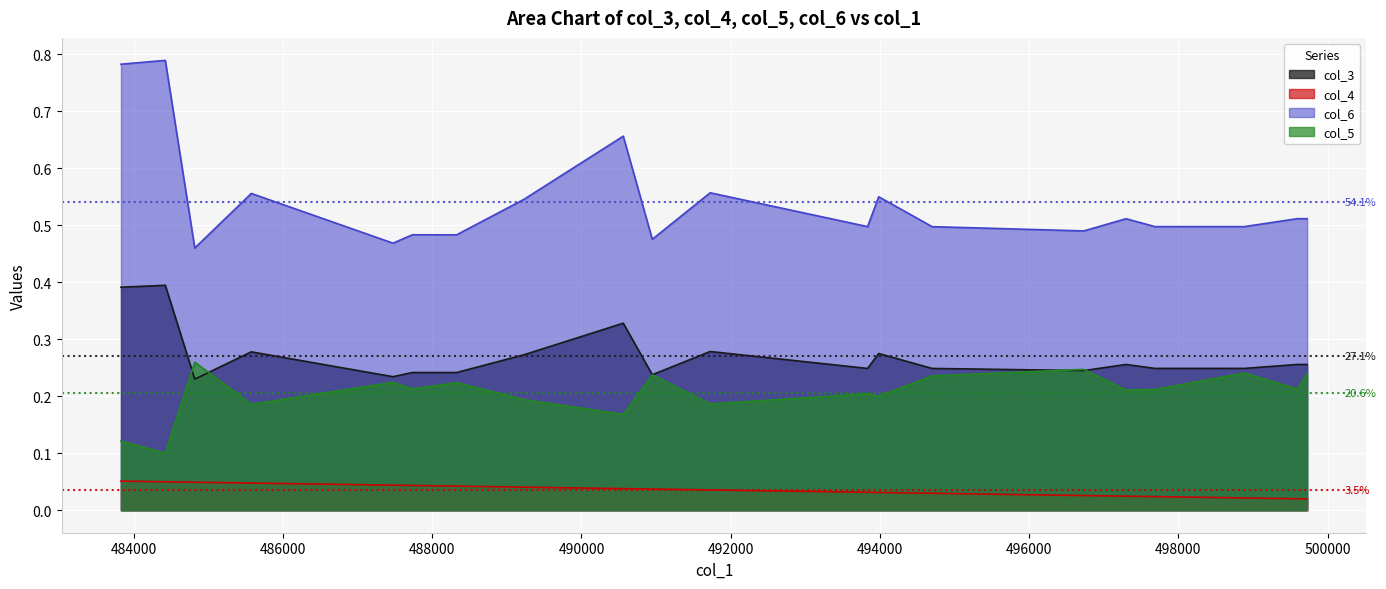

In col_5, how many points are higher than both neighbors (excluding endpoints)?

7